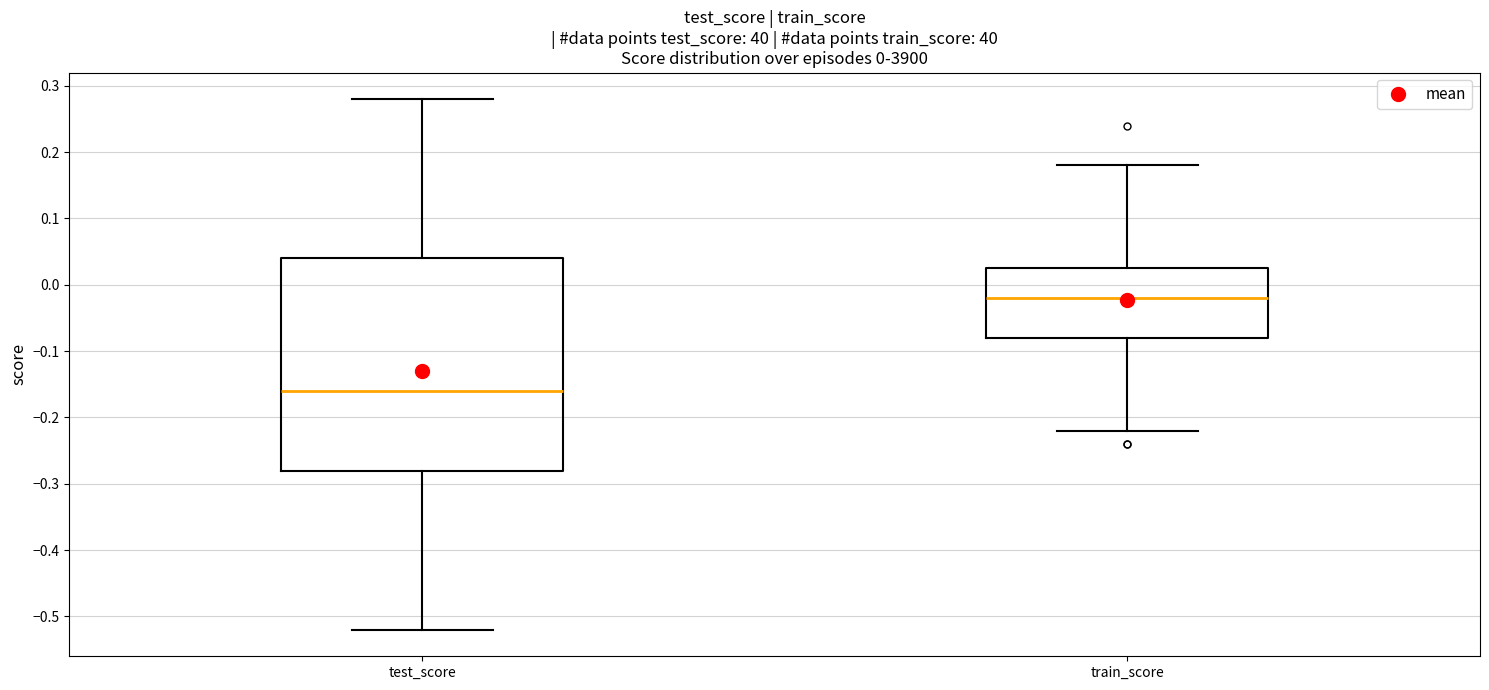

Which box is the tallest, from its lower edge to its upper edge?

test_score